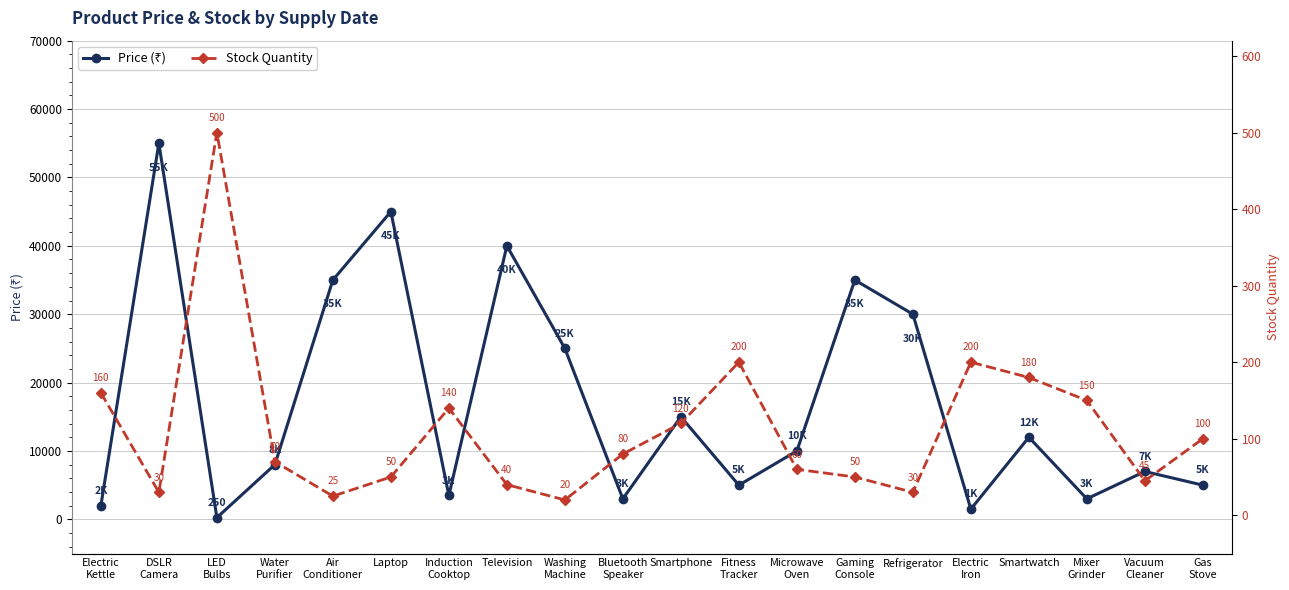

What is the sum of the Stock Quantity values at Gas
Stove and Electric
Iron?

300